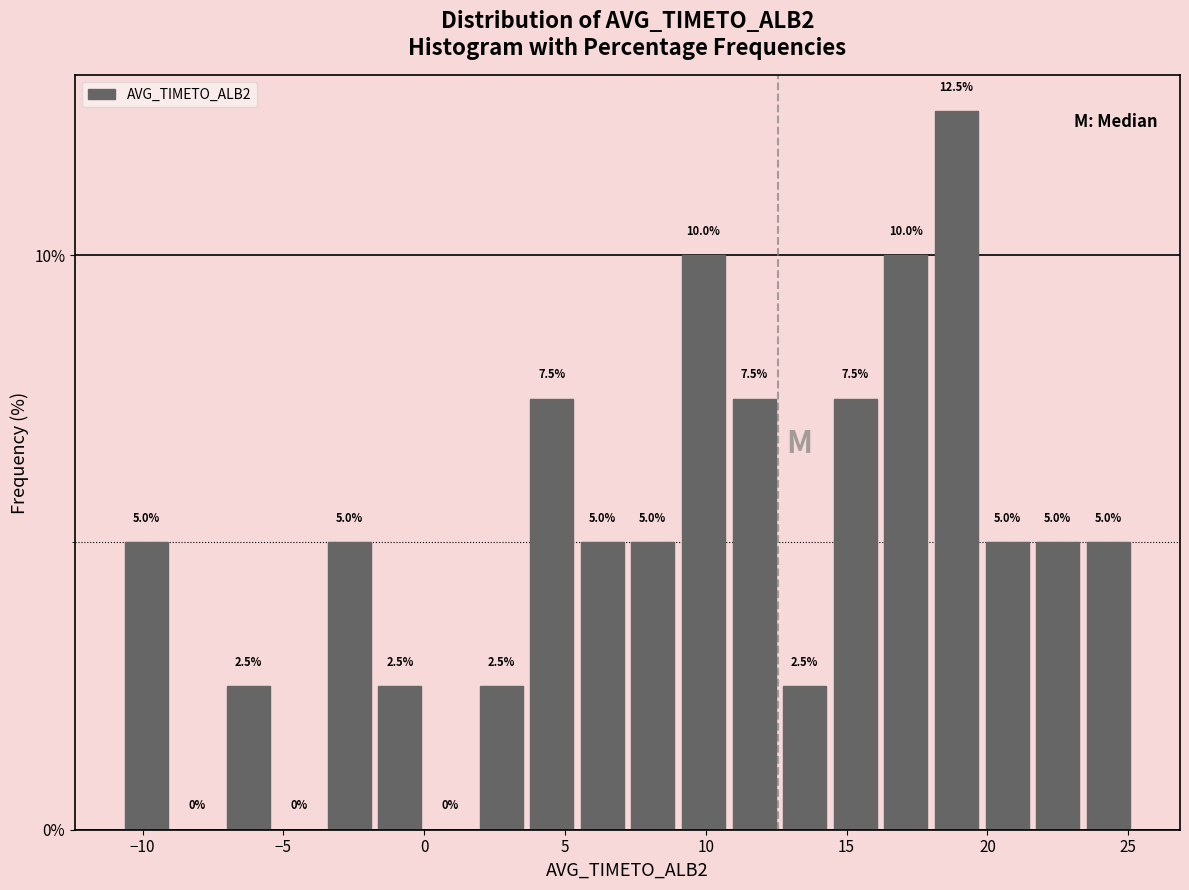

Around what value on the x-axis is the tallest bar? Give the approximate position of its centre, as read against the axis.

19.0